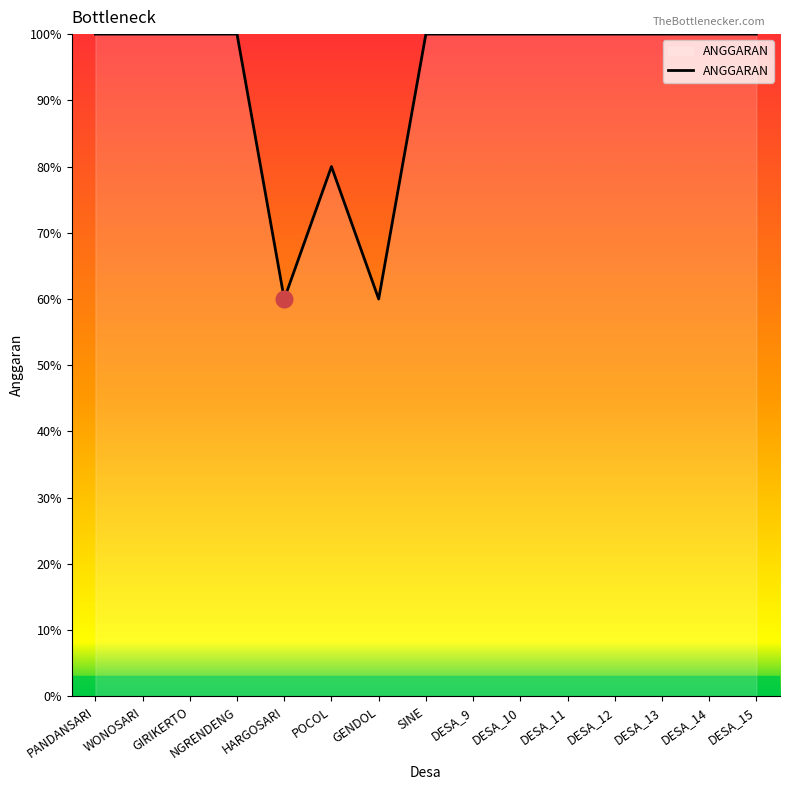

Reading left to right, extract all data points from this chart.

100.0	100.0	100.0	100.0	60.0	80.0	60.0	100.0	100.0	100.0	100.0	100.0	100.0	100.0	100.0